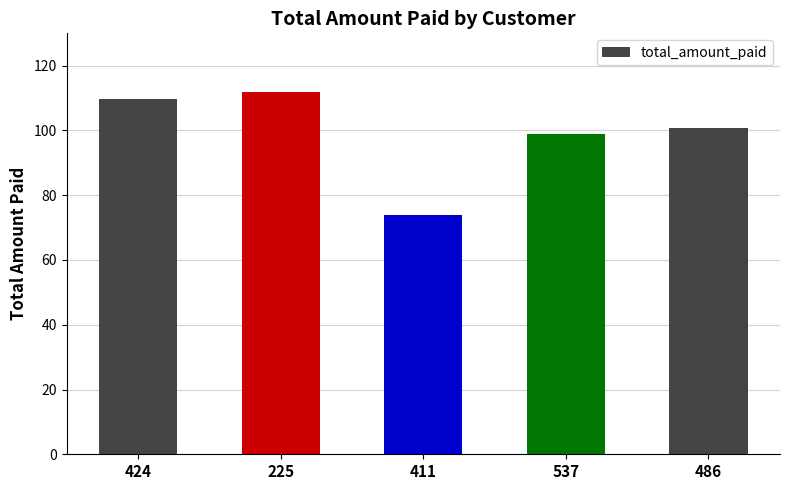

Reading left to right, list all the values displayed in this chart.

109.7	111.8	73.8	98.8	100.8